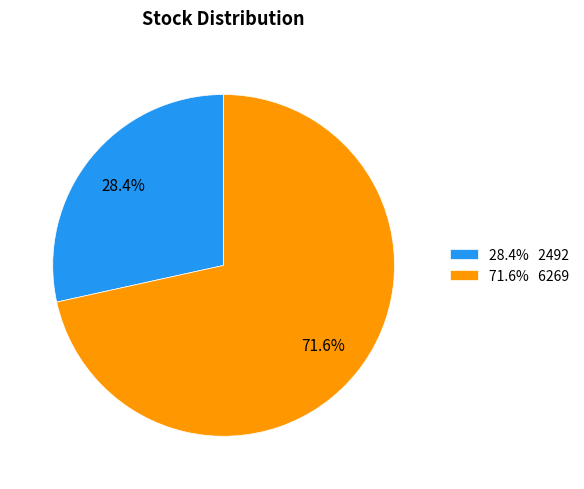

Rank the categories by value from highest to lowest.

71.6% 6269, 28.4% 2492